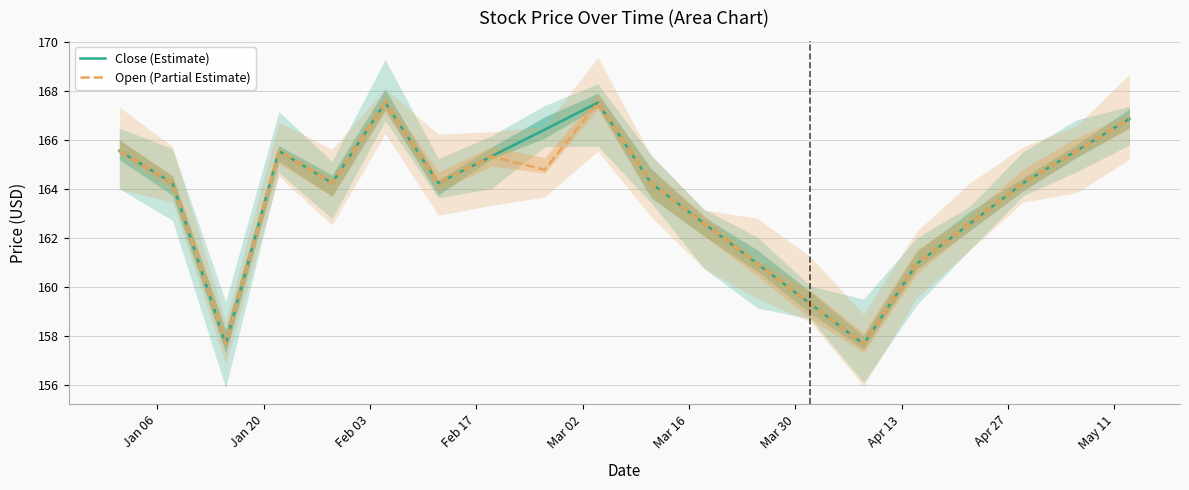

Rank the series by their average value, from highest to lowest.

Close (Estimate), Open (Partial Estimate)